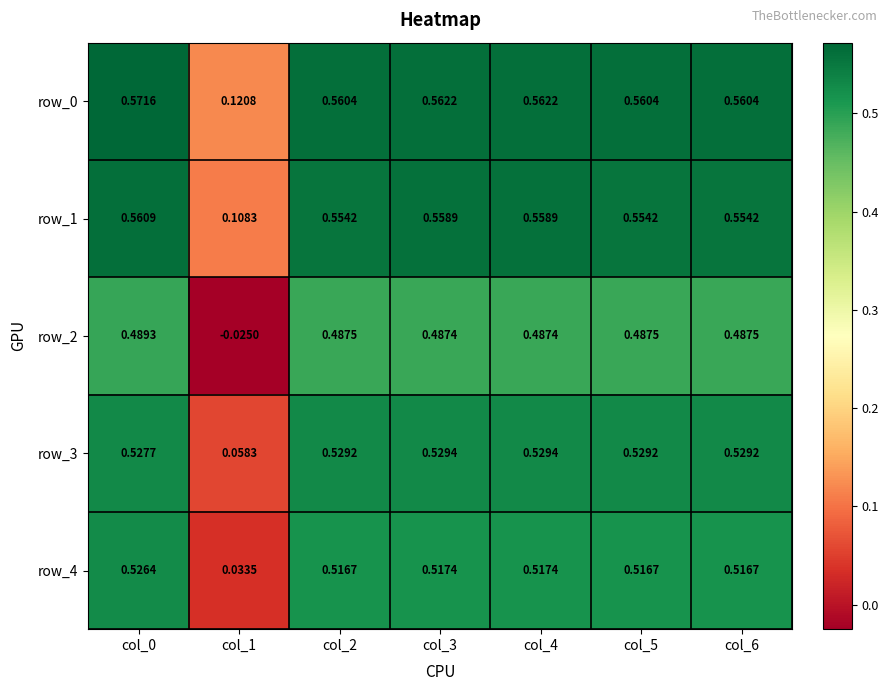

Is the value of row_1 at col_4 greater than the value of row_2 at col_5?

Yes